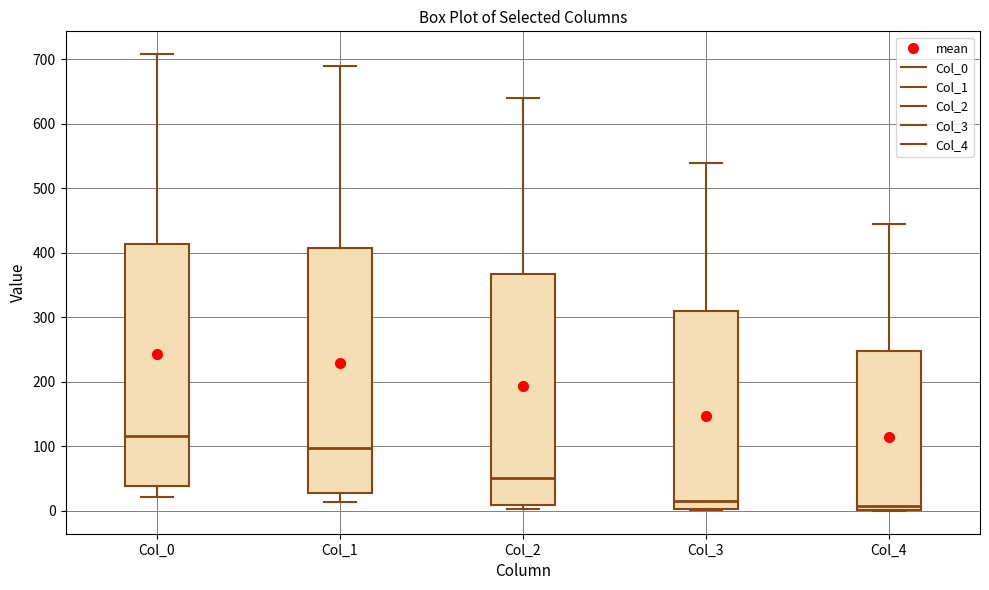

Which box's median line is the highest?

Col_0